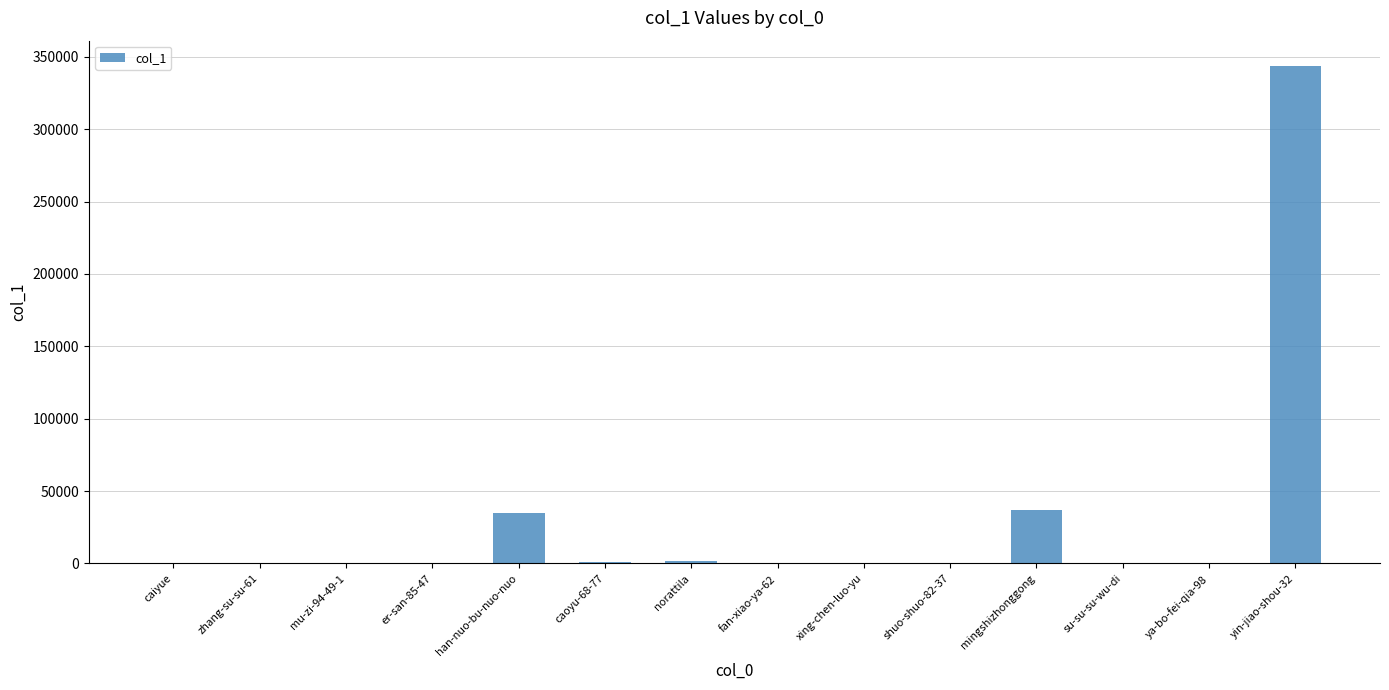

Count the number of categories in the chart.

14